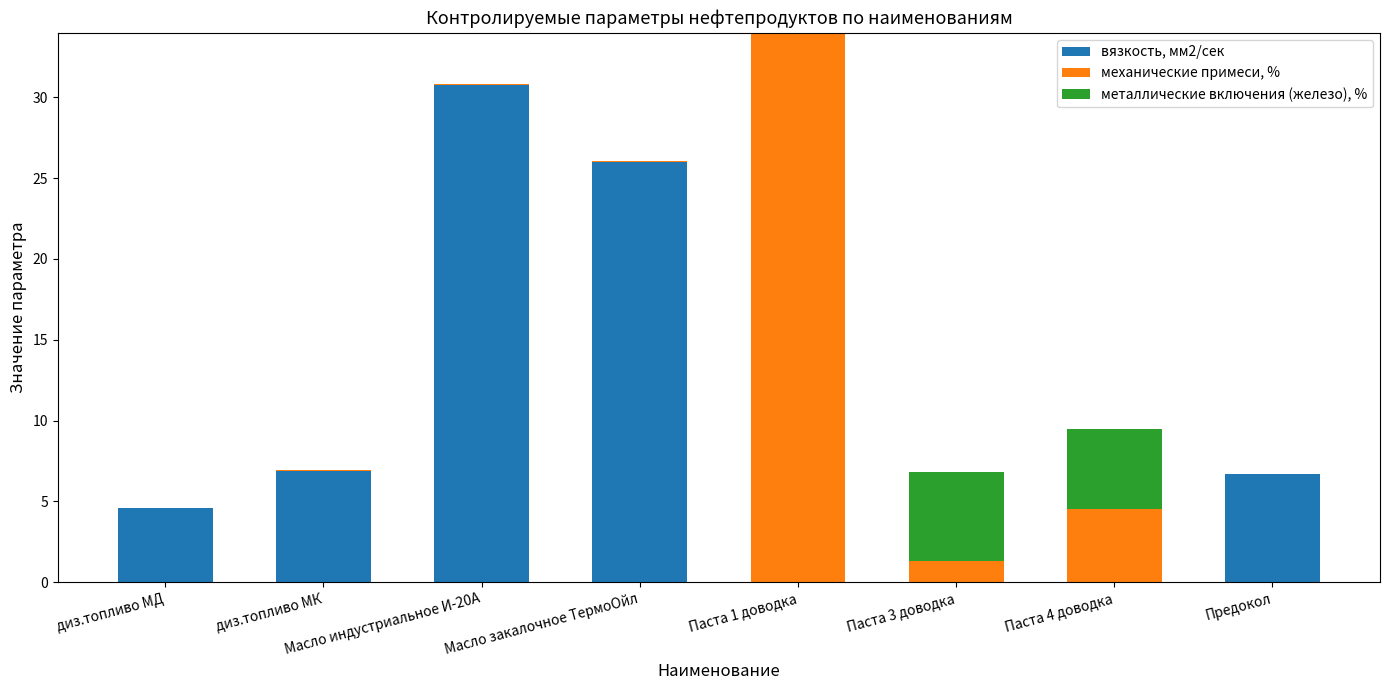

At which category is the sum across all series the highest?

Паста 1 доводка